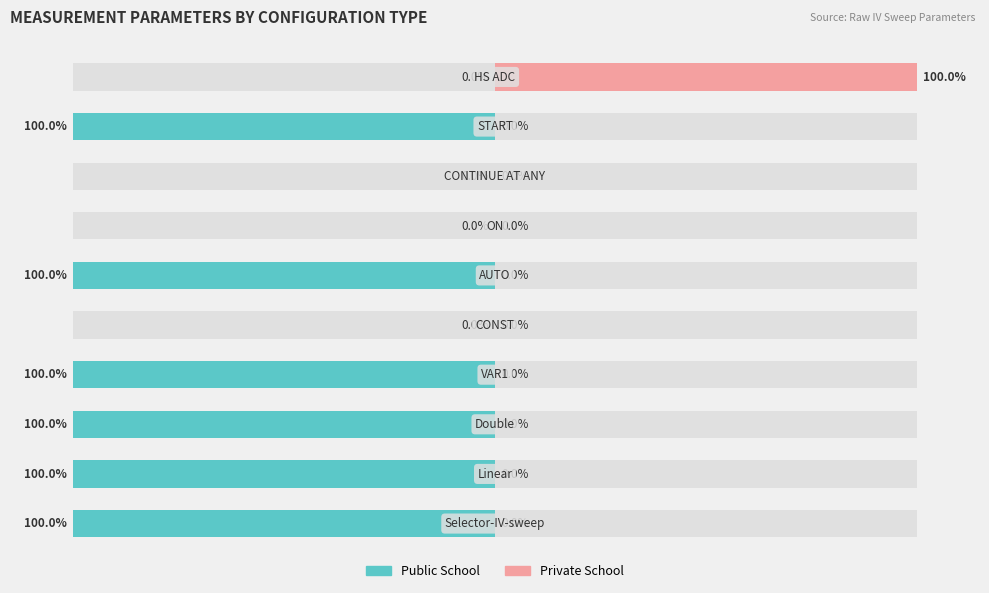

At how many categories does at least one series exceed -74?

10